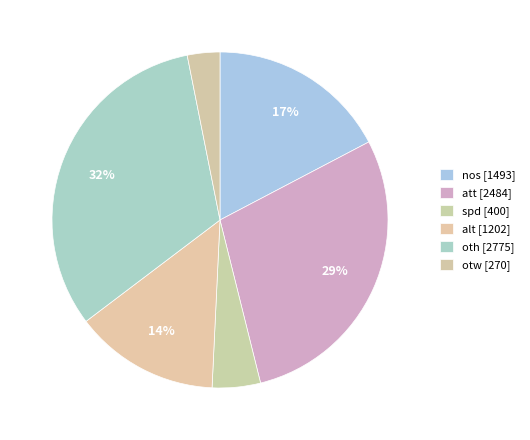

What percentage is NOT represented by nos?

82.7%